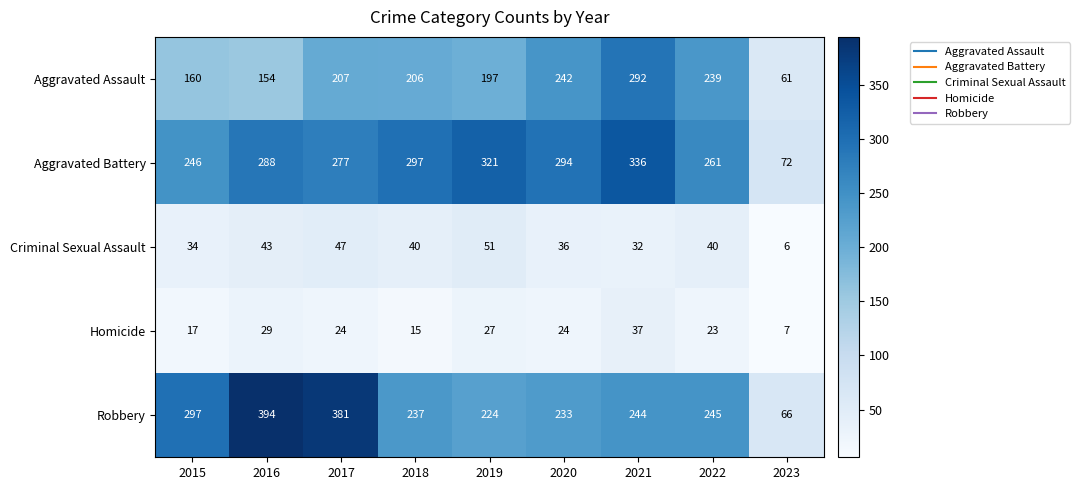

At which label does Criminal Sexual Assault first exceed 40?

2016